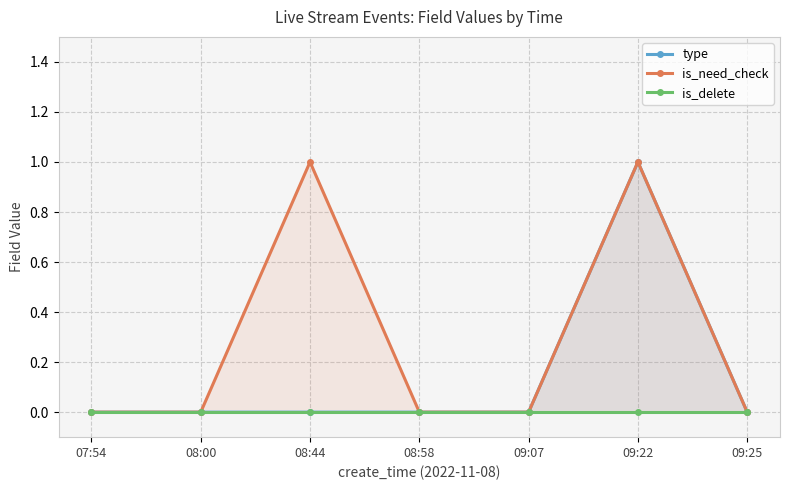

True or false: is_need_check has a value of 0 at 07:54.

True